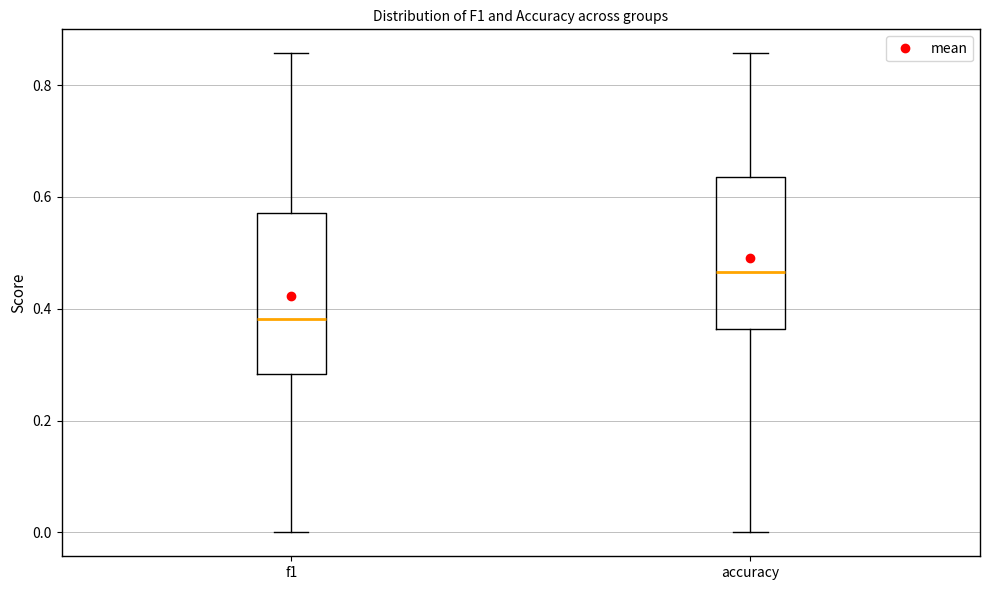

Reading left to right, read every box against the y-axis: the position of its median line, the range the box covers, and the ends of its whiskers. The values are not printed on the chart, so give them approximately, as read against the axis.

f1: median 0.38, box 0.28 to 0.58, whiskers 0.00 to 0.86
accuracy: median 0.46, box 0.36 to 0.64, whiskers 0.00 to 0.86